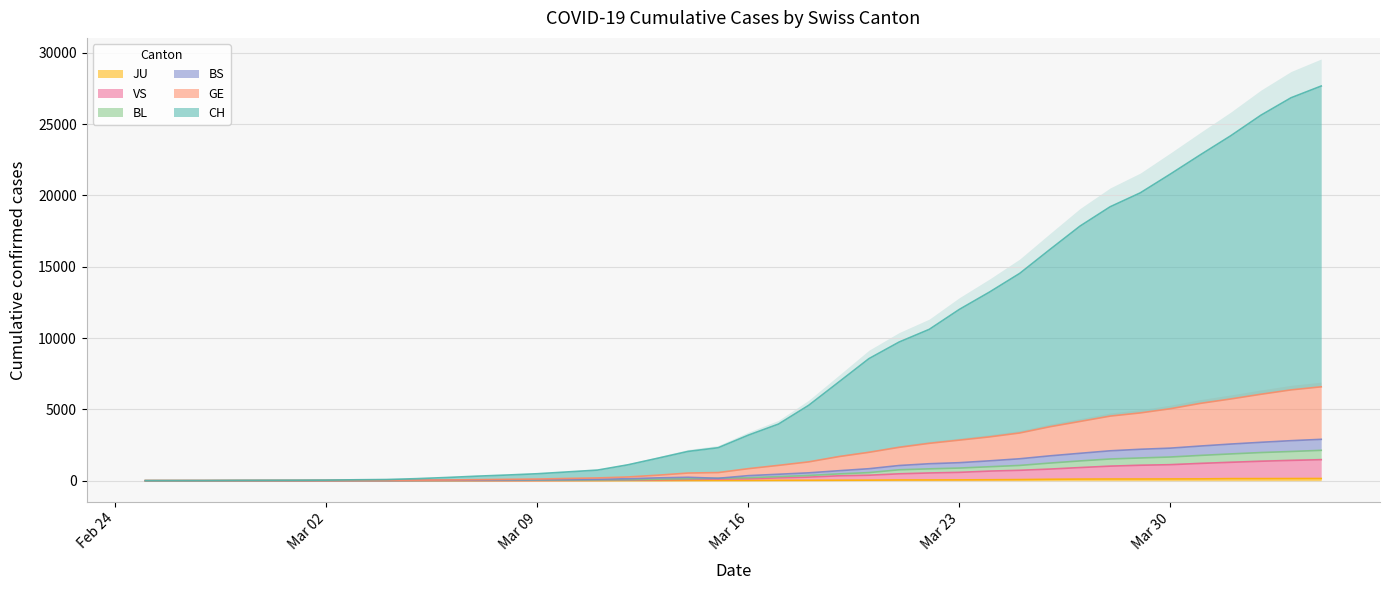

What is the label of the 20th point from the right?

Mar 16